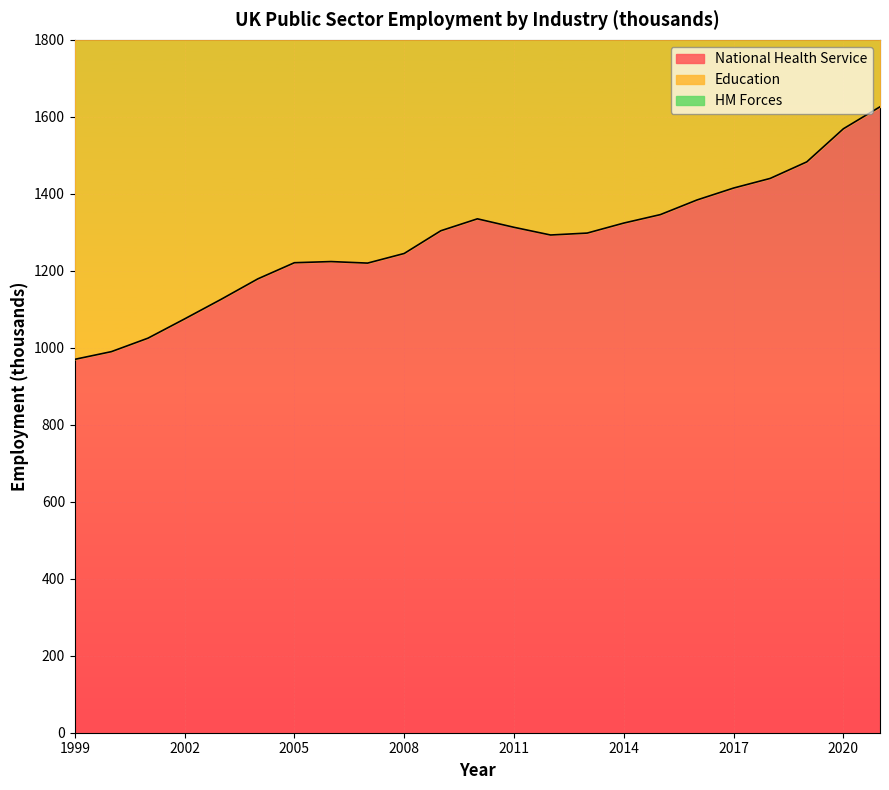

Reading left to right, extract all data points from this chart.

National Health Service: 1999=970	2000=990	2001=1025	2002=1075	2003=1126	2004=1179	2005=1221	2006=1224	2007=1220	2008=1245	2009=1304	2010=1335	2011=1313	2012=1293	2013=1298	2014=1324	2015=1346	2016=1384	2017=1415	2018=1440	2019=1483	2020=1569	2021=1626
Education: 1999=948	2000=982	2001=997	2002=1007	2003=1049	2004=1076	2005=1090	2006=1121	2007=1132	2008=1143	2009=1164	2010=1194	2011=1183	2012=1067	2013=1099	2014=1114	2015=1119	2016=1111	2017=1105	2018=1103	2019=1103	2020=1097	2021=1113
HM Forces: 1999=218	2000=217	2001=214	2002=214	2003=223	2004=218	2005=210	2006=204	2007=197	2008=193	2009=197	2010=197	2011=193	2012=186	2013=175	2014=164	2015=159	2016=158	2017=156	2018=153	2019=152	2020=156	2021=159